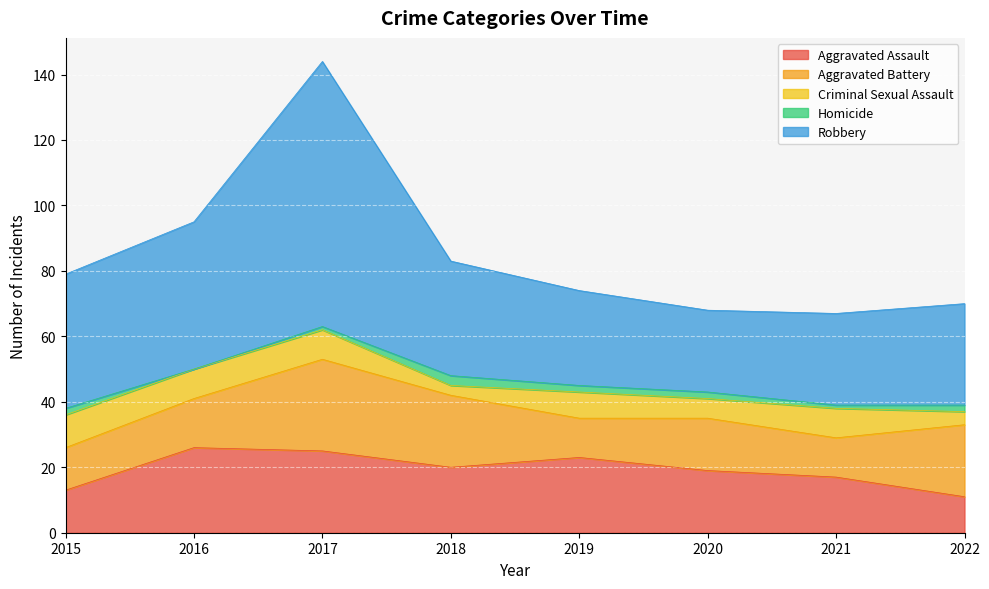

True or false: Criminal Sexual Assault has a value of 14 at 2015.

False